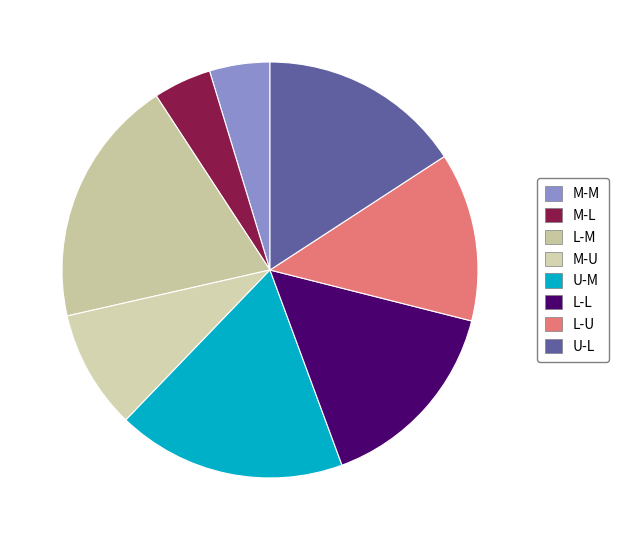

How many segments does this pie chart have?

8